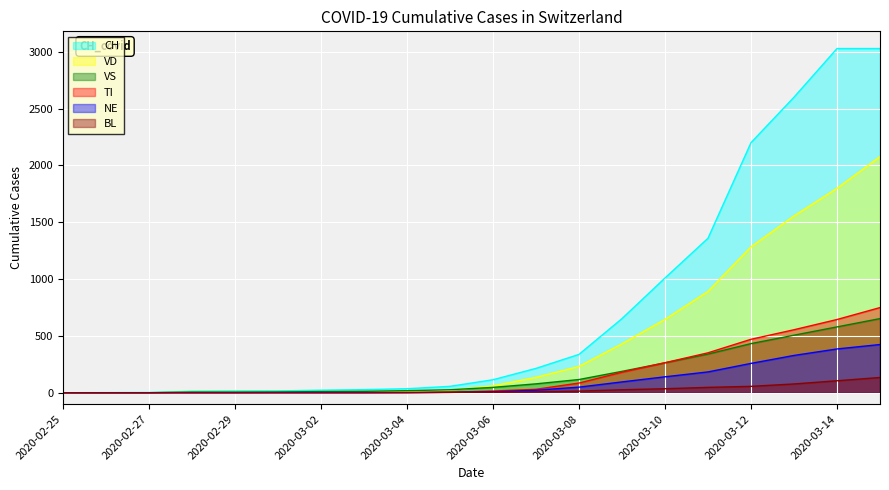

True or false: BL has a value of 15 at 2020-03-07.

False